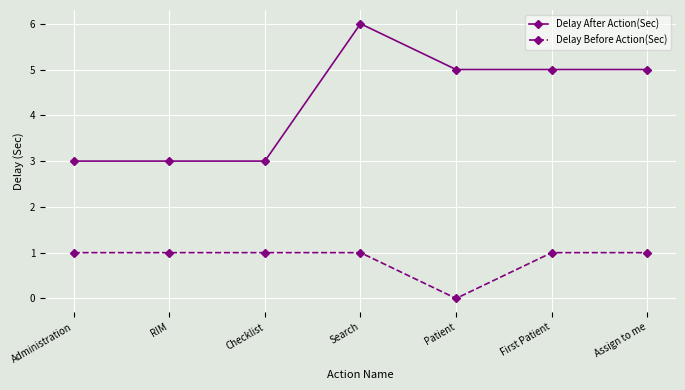

At which category does the chart reach its peak across all series?

Search